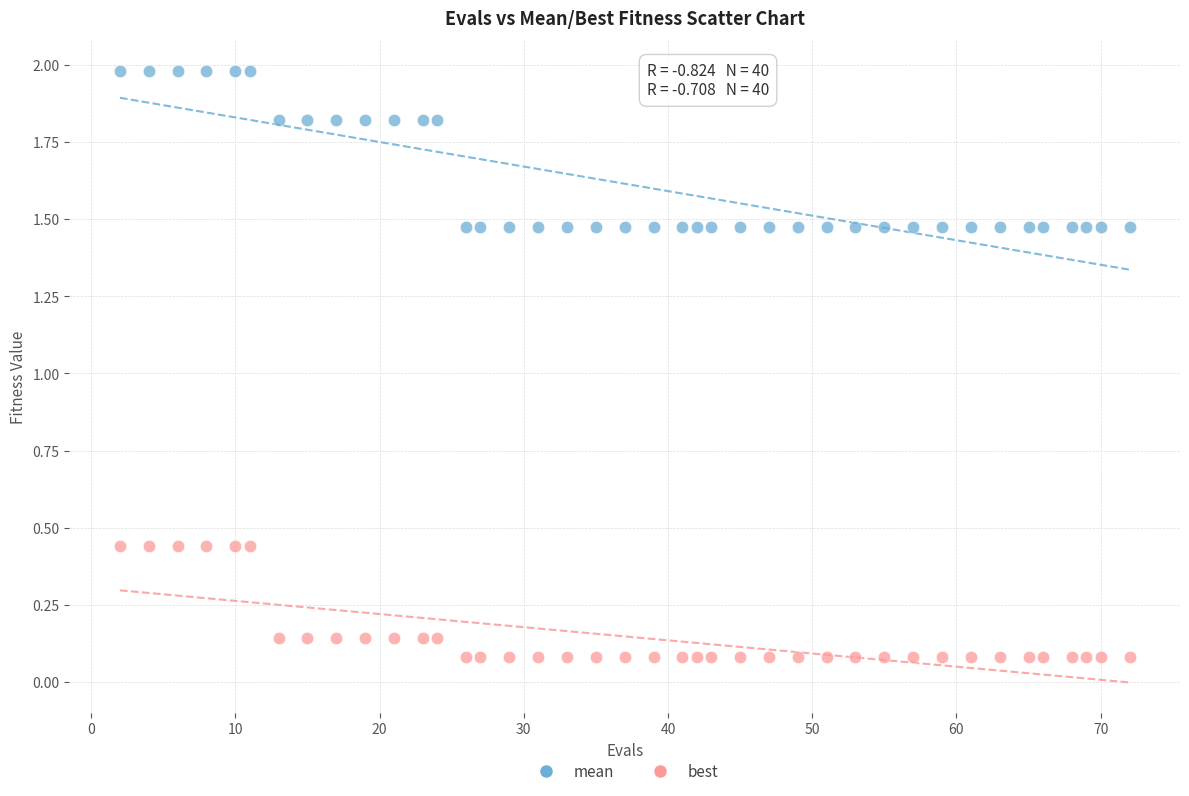

Which series contains the lowest Y value?

best